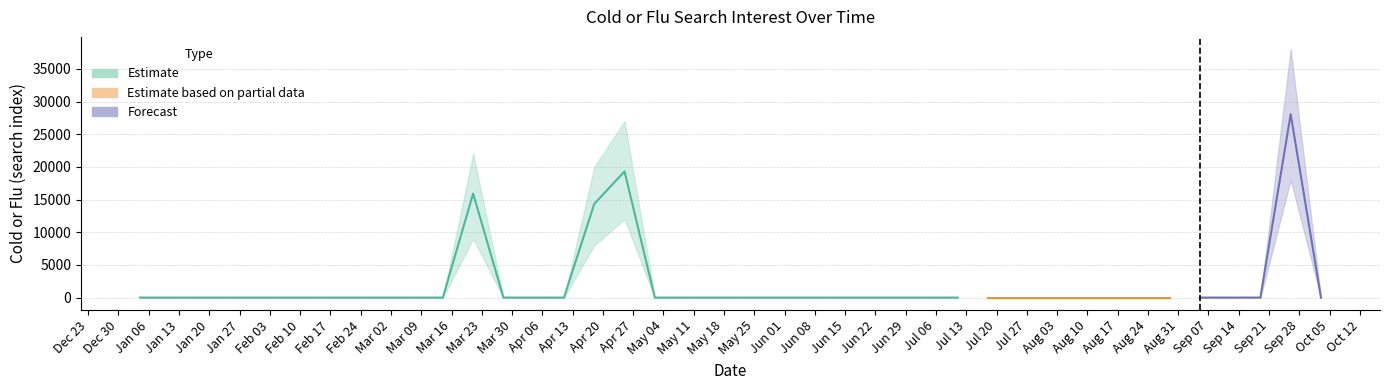

Where is the first local maximum for cold or flu?

2004-03-21